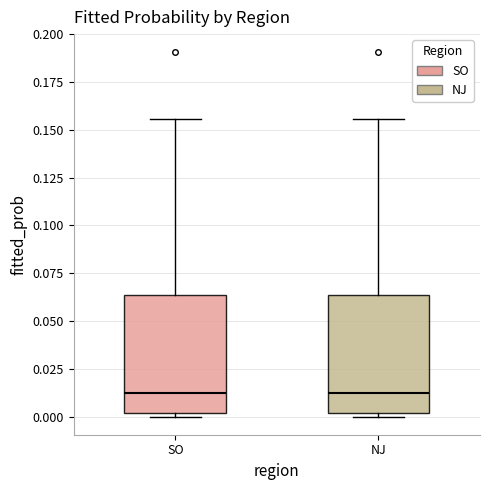

Reading left to right, read every box against the y-axis: the position of its median line, the range the box covers, and the ends of its whiskers. The values are not printed on the chart, so give them approximately, as read against the axis.

SO: median 0.010, box 0.000 to 0.065, whiskers 0.000 (just below the box's lower edge) to 0.155
NJ: median 0.010, box 0.000 to 0.065, whiskers 0.000 (just below the box's lower edge) to 0.155